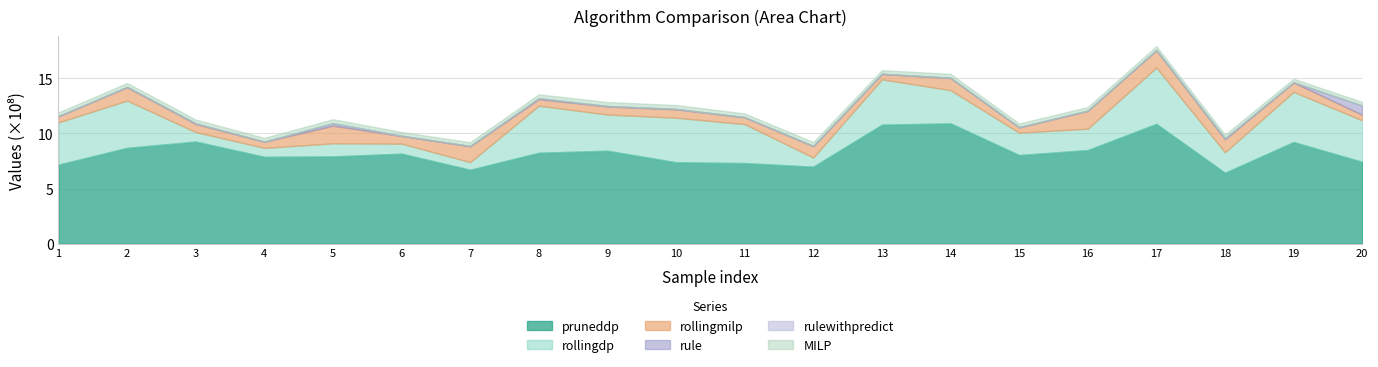

Reading left to right, what are all the values shown in this chart?

pruneddp: 717250080	869765120	926887344	788248576	792078848	816962176	671113120	825140184	843487488	738944024	731378176	698650536	1080180480	1092240896	804455248	849596656	1087407648	643520624	922606592	742842904
rollingdp: 383767744	429075648	86300760	81266368	118815104	90980176	69315072	427923248	328829440	404569264	354093024	83625096	411839760	301508736	203417856	194117192	511929824	186378480	455704032	376810976
rollingmilp: 54382080	121715208	73009664	55394304	160049152	69505536	143737344	58576384	72781312	76068864	61368832	102601216	48218112	110261760	47583744	162006536	157211648	117530624	84699136	50328576
rule: 2429072	2599784	5434392	1328184	22031912	1504392	2097152	8258256	3983992	3102800	1253712	1462368	1881288	1491896	1504624	1170456	1253568	7544776	1494000	82858312
rulewithpredict: 1154608	1000752	1091608	1162168	1334784	1337248	1165584	1165776	1254000	1170872	1044760	1253472	1254192	1326144	1337472	1003248	1044640	981040	1328000	1369896
MILP: 32595968	34521088	33796096	32784384	35012608	33316864	33230848	34541568	35004416	34791424	33079296	34435072	31608832	34533376	32489472	32530432	34557952	32784384	31236096	32890880